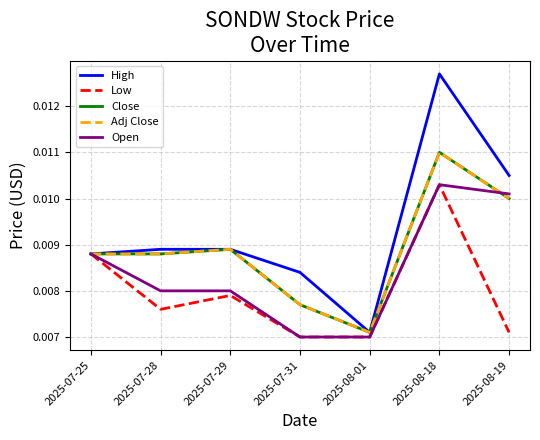

What is the label of the 7th point from the right?

2025-07-25